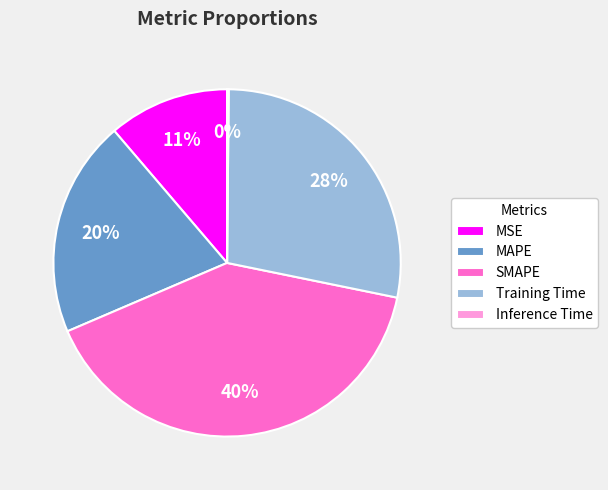

To the nearest percent, what is the difference between the largest and smallest slice percentages?

40%